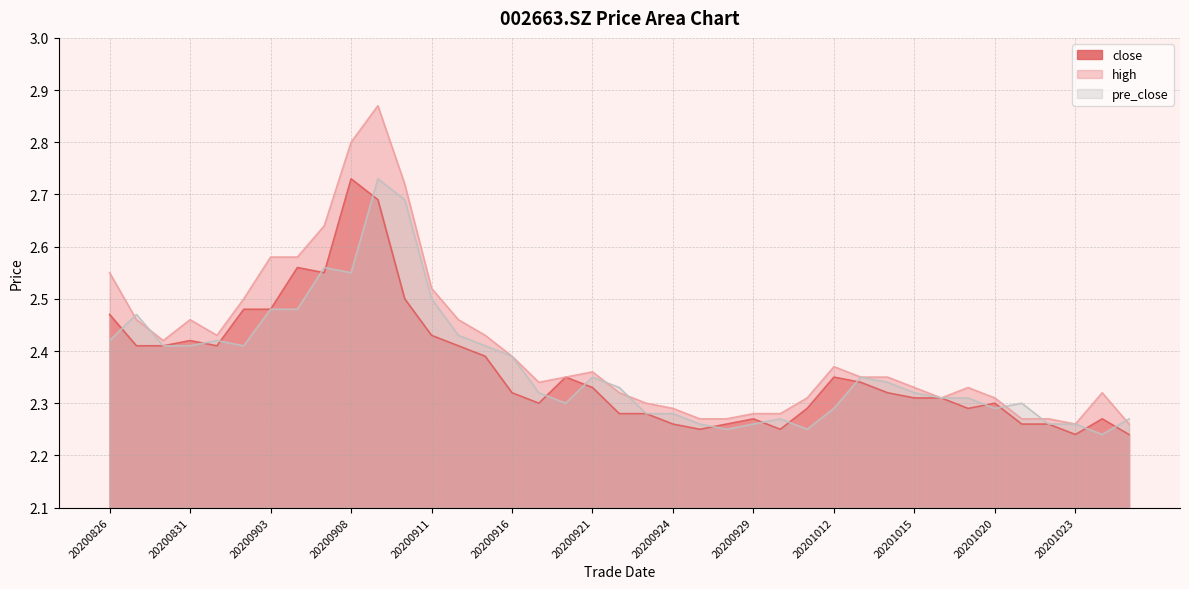

What is the smallest value displayed?

2.2